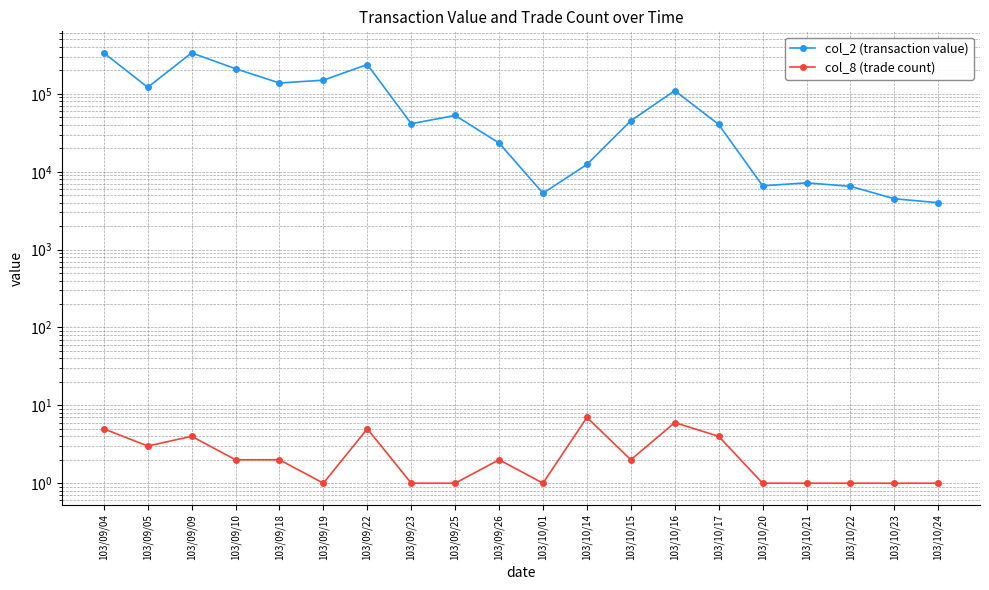

What is the sum of all col_8 (trade count) values?

51